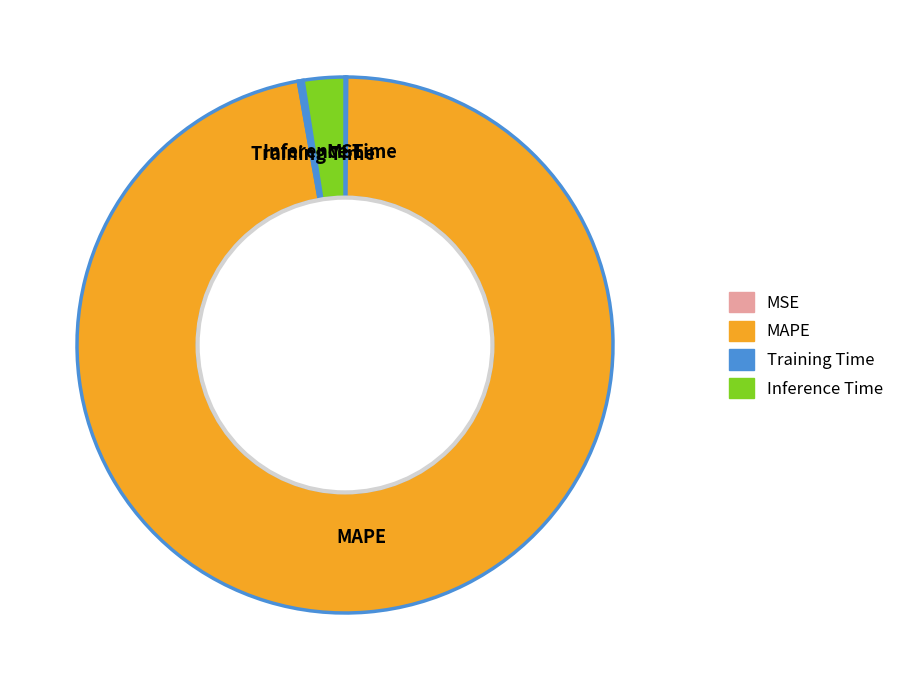

Which category accounts for the majority?

MAPE